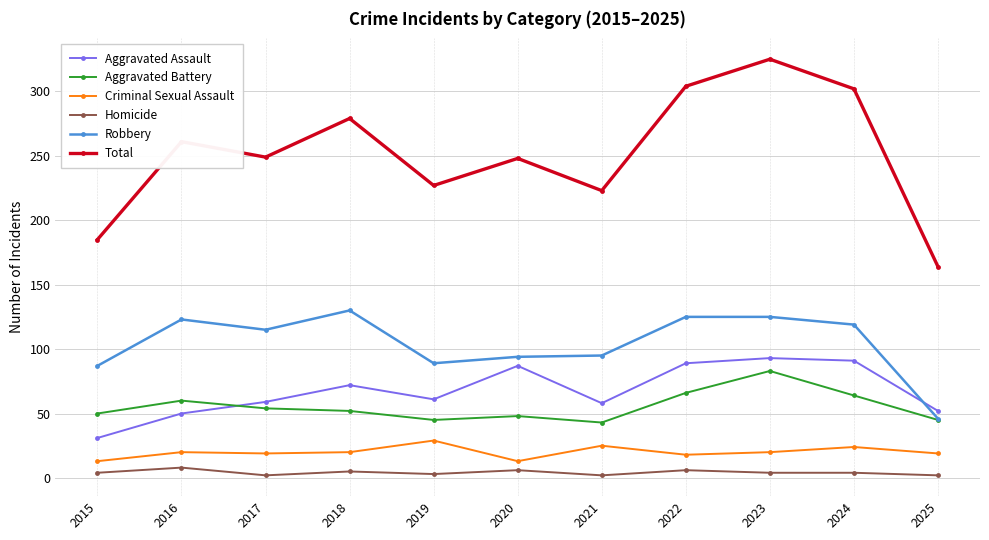

What is the smallest value displayed?

2